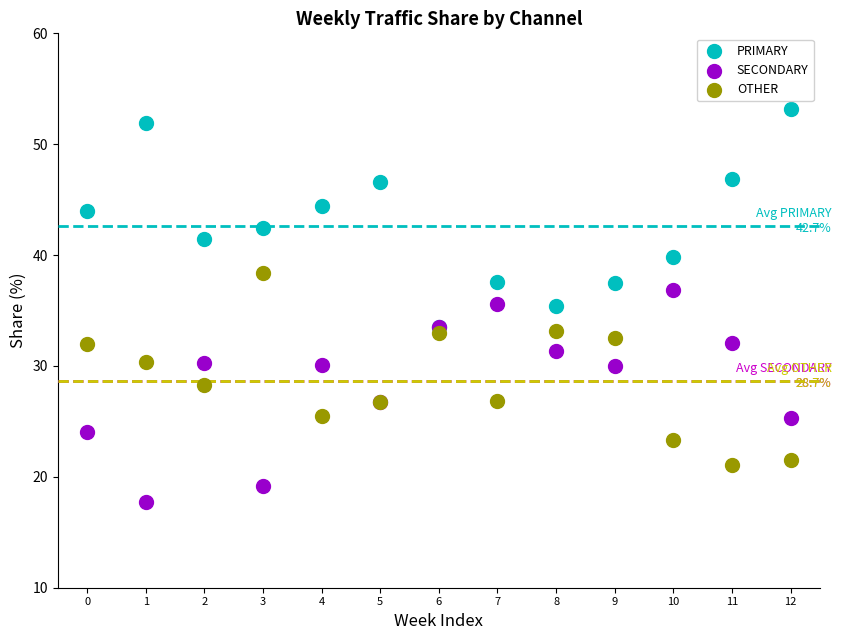

What are all the series names shown in the legend?

PRIMARY, SECONDARY, OTHER